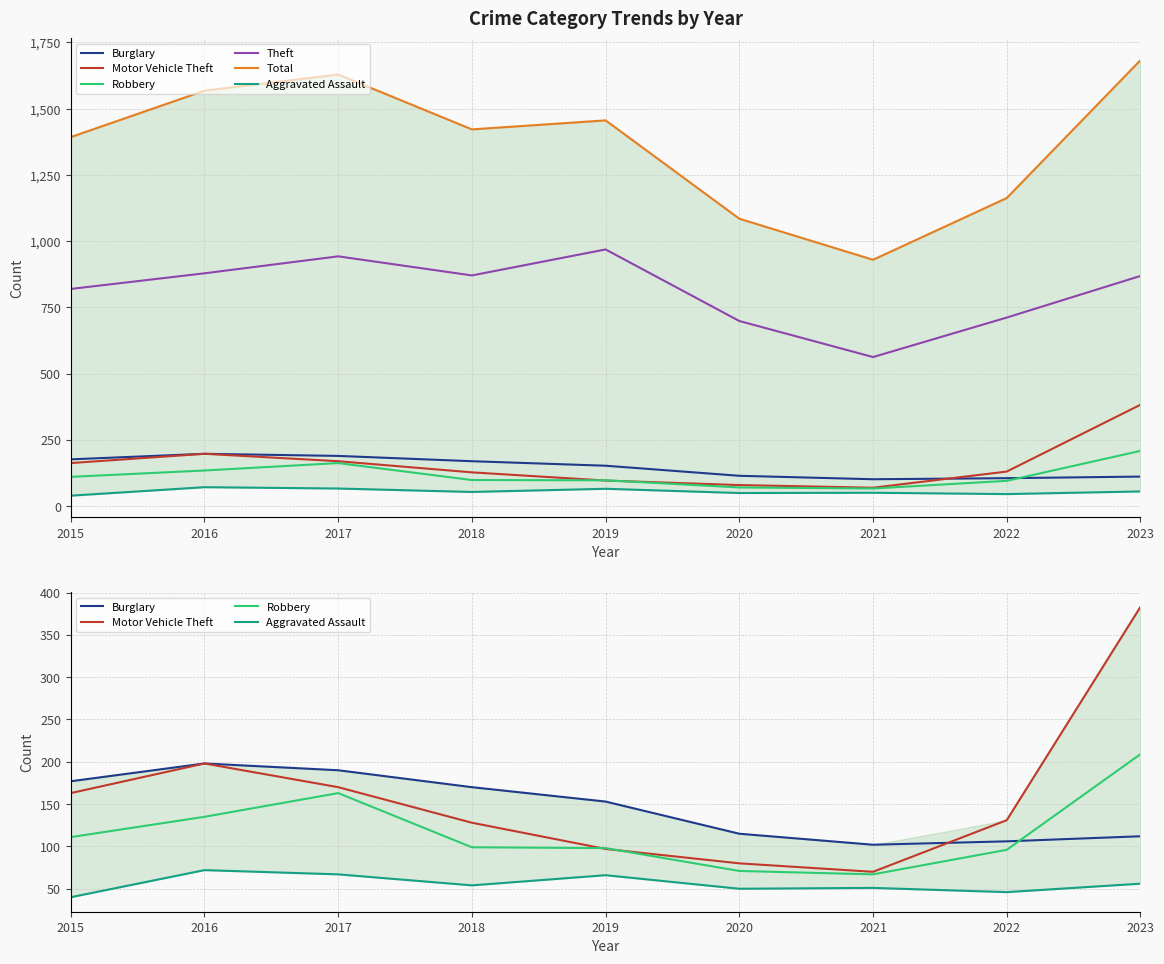

Between 2016 and 2019, which series saw the biggest shift?

Total